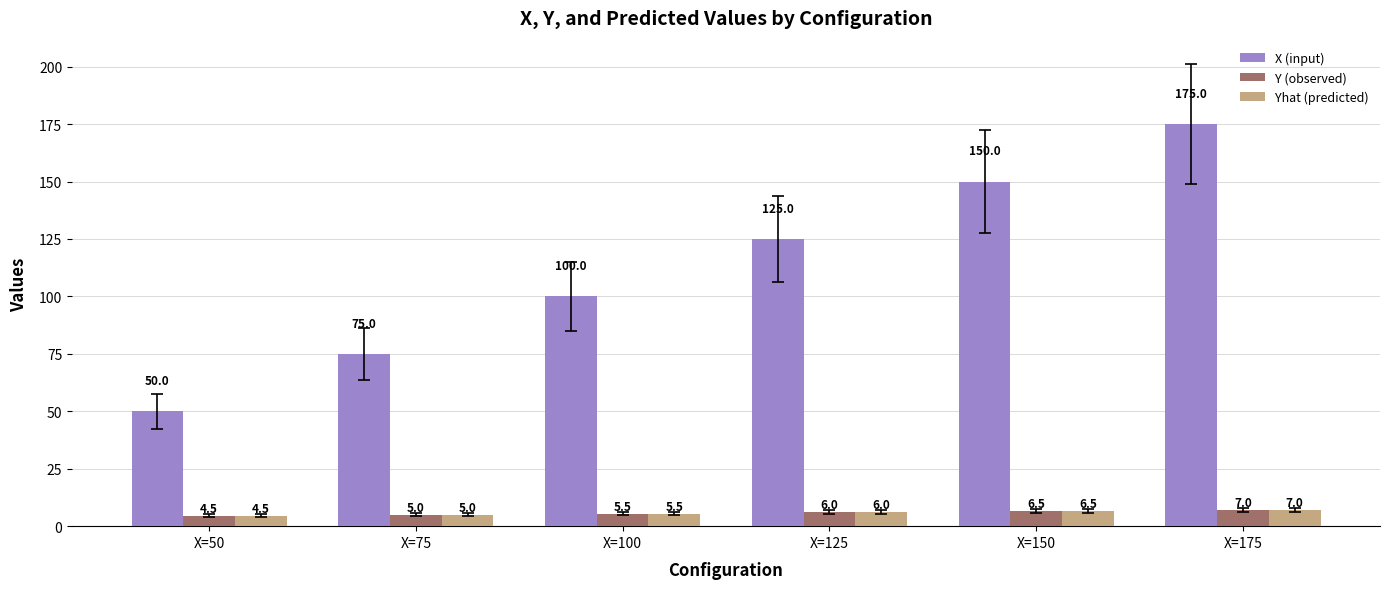

What is the total value across all series at X=75?

85.0